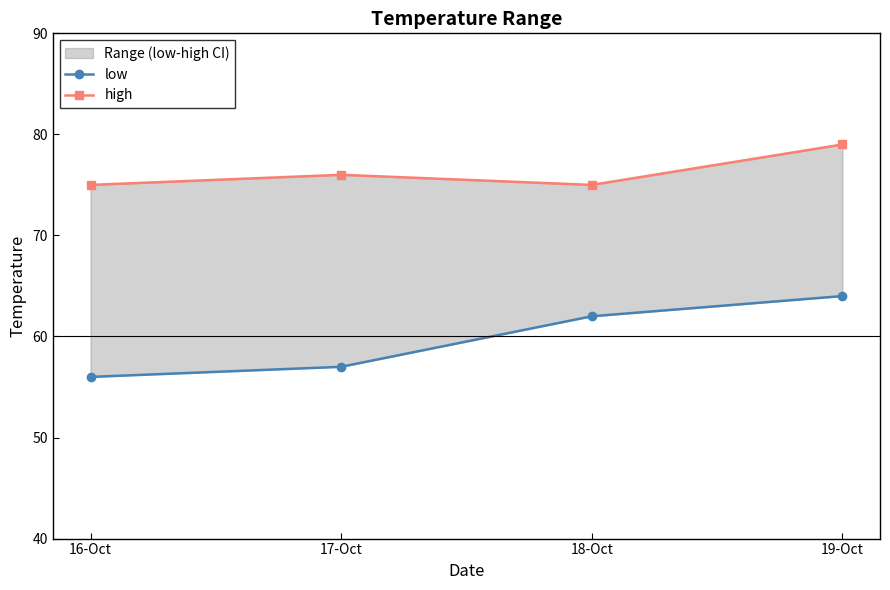

Reading right to left, transcribe all the data shown in this chart.

low: 64	62	57	56
high: 79	75	76	75